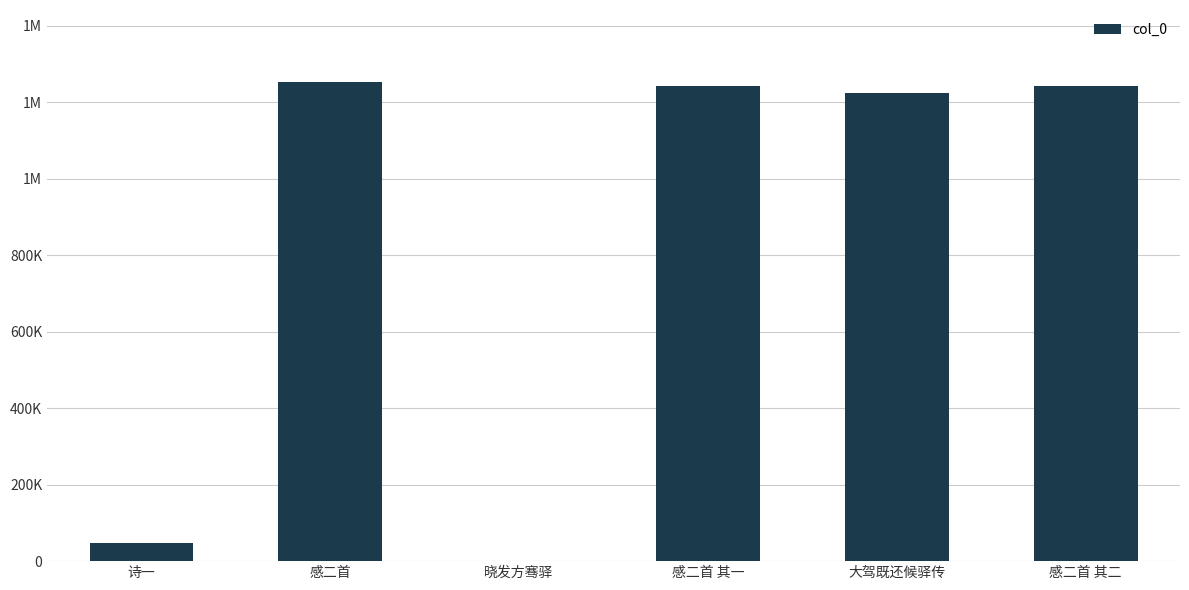

The value at 晓发方骞驿 is 1537. True or false?

True